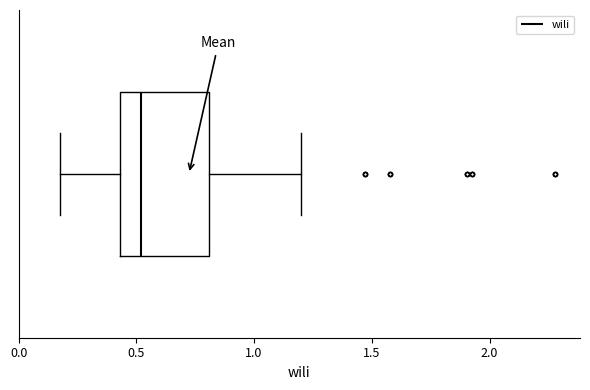

Transcribe this box plot: give where the median line is, the range the box spans, and where the two whiskers end, as read against the x-axis. The values are not printed on the chart, so give them approximately, as read against the axis.

median 0.50, box 0.45 to 0.80, whiskers 0.20 to 1.20